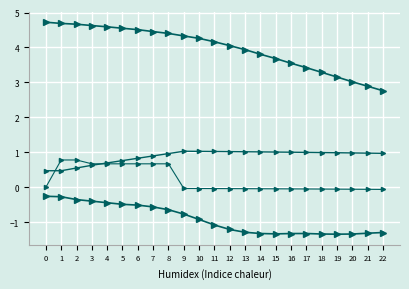

Reading left to right, transcribe all the data shown in this chart.

col_2: -0.3	-0.3	-0.4	-0.4	-0.4	-0.5	-0.5	-0.6	-0.6	-0.8	-0.9	-1.1	-1.2	-1.3	-1.3	-1.3	-1.3	-1.3	-1.3	-1.3	-1.3	-1.3	-1.3
col_3: 4.7	4.7	4.7	4.6	4.6	4.5	4.5	4.5	4.4	4.3	4.3	4.2	4.1	3.9	3.8	3.7	3.5	3.4	3.3	3.2	3.0	2.9	2.8
col_1 (scaled): 0.5	0.5	0.6	0.6	0.7	0.8	0.8	0.9	1.0	1.0	1.0	1.0	1.0	1.0	1.0	1.0	1.0	1.0	1.0	1.0	1.0	1.0	1.0
col_0 (scaled): 0.0	0.8	0.8	0.7	0.7	0.7	0.7	0.7	0.7	-0.0	-0.0	-0.0	-0.0	-0.0	-0.0	-0.0	-0.0	-0.0	-0.1	-0.1	-0.1	-0.1	-0.1